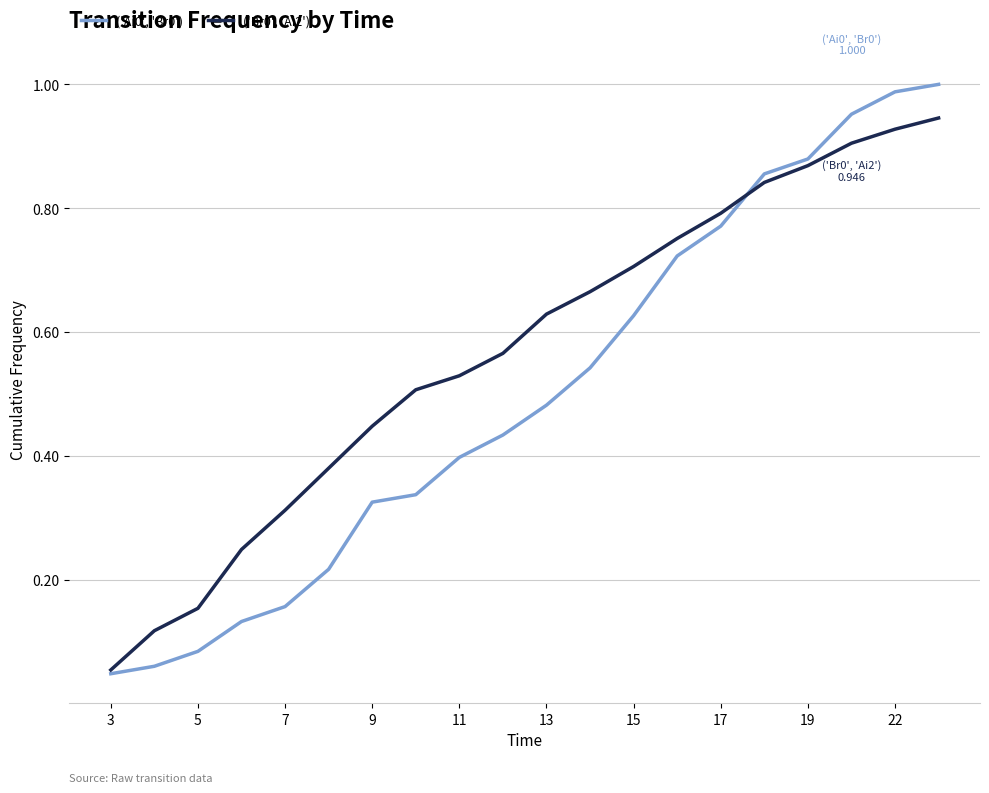

Which category has the lowest value in the ('Br0', 'Ai2') series?

3